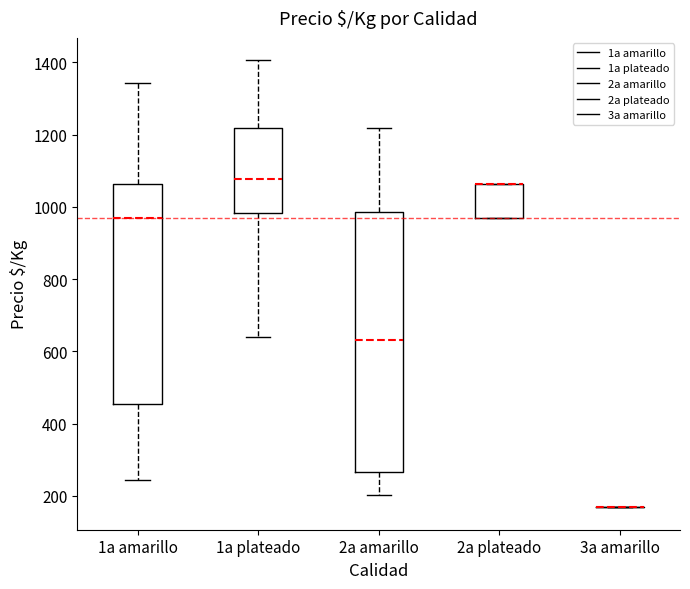

Reading left to right, transcribe this box plot: for each box, give where its median line is, the range the box spans, and where its two whiskers end, as read against the y-axis. The values are not printed on the chart, so give them approximately, as read against the axis.

1a amarillo: median 960, box 460 to 1060, whiskers 240 to 1340
1a plateado: median 1080, box 980 to 1220, whiskers 640 to 1400
2a amarillo: median 640, box 260 to 980, whiskers 200 to 1220
2a plateado: median 1060 (drawn on the box's upper edge), box 960 to 1060, whiskers 960 to 1060
3a amarillo: box collapsed to a line at 160, whiskers 160 to 160